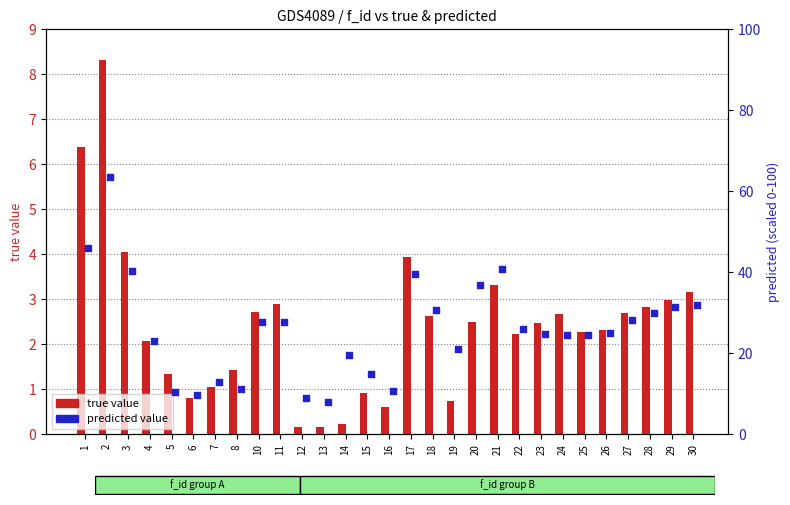

Which series reaches the minimum Y coordinate?

true value